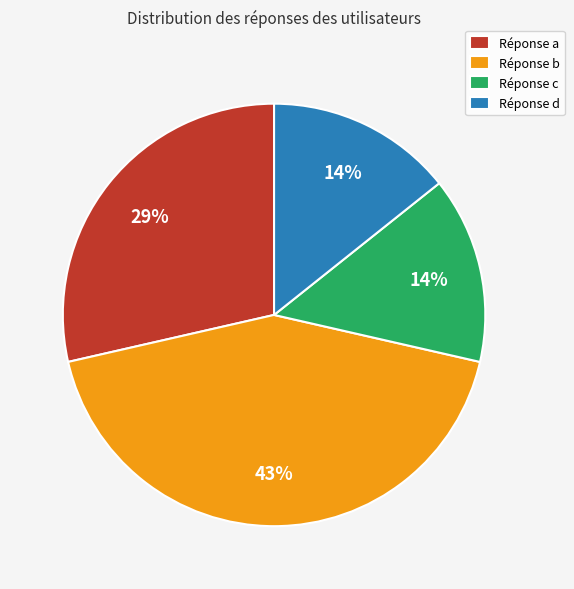

To the nearest percent, what is the combined percentage of Réponse b and Réponse d?

57%